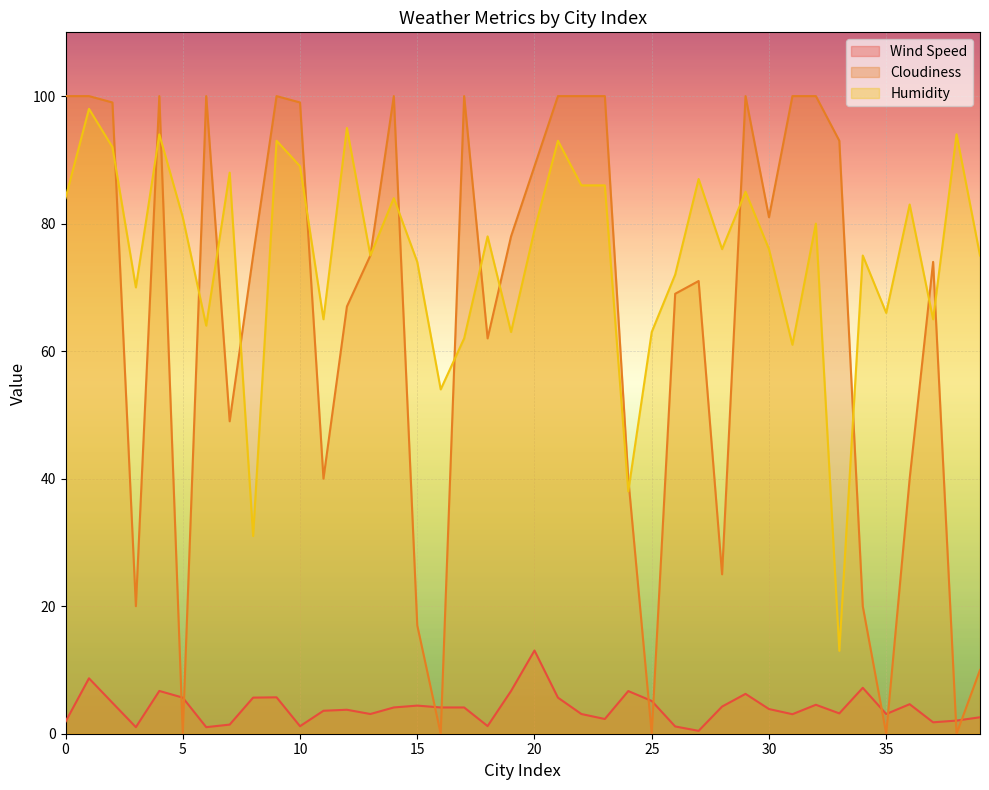

Where is the first local maximum for Cloudiness?

4